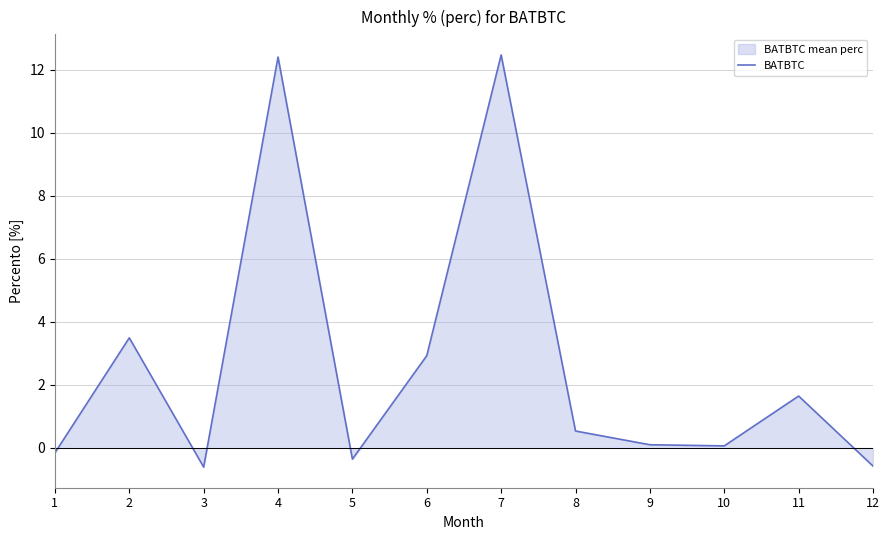

Read the value at 10.

0.1